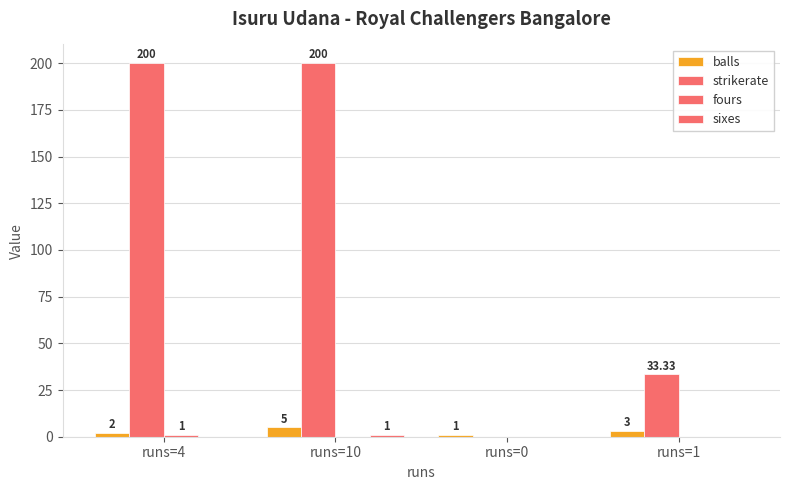

How many data points does each series have?

4